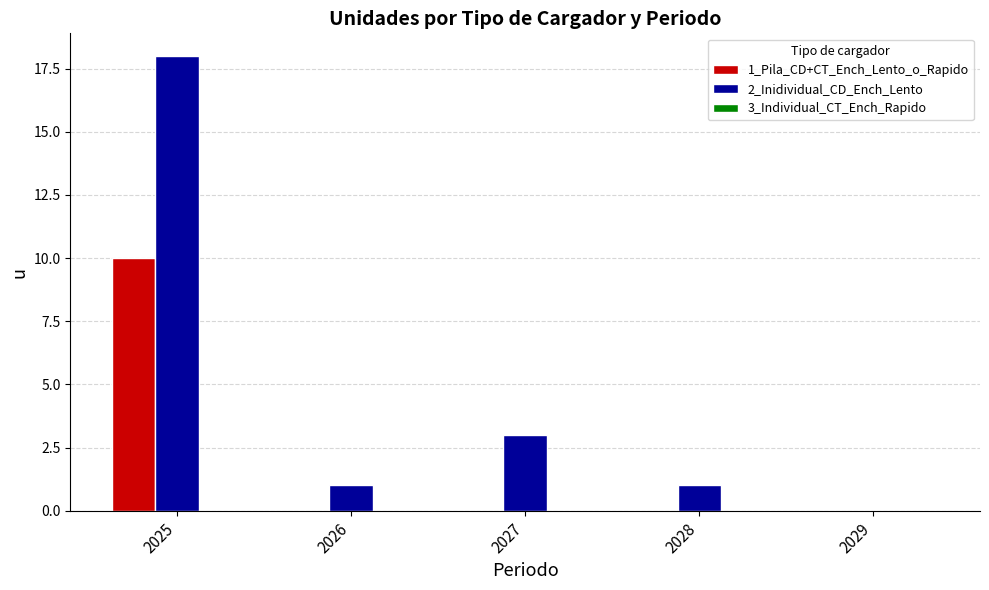

Between 2027 and 2028, which series saw the biggest shift?

2_Inidividual_CD_Ench_Lento